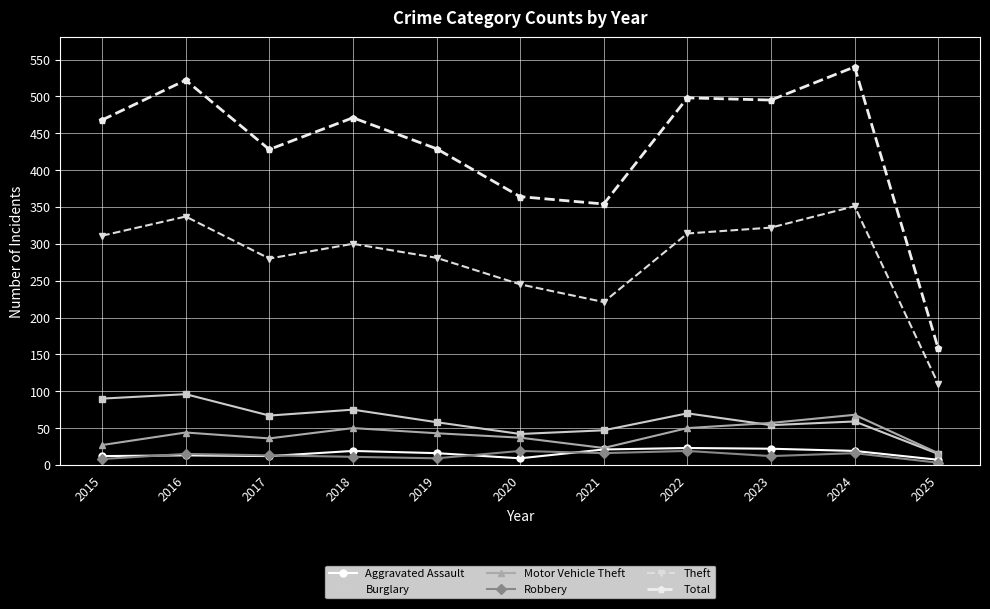

How many lines are shown in the chart?

6